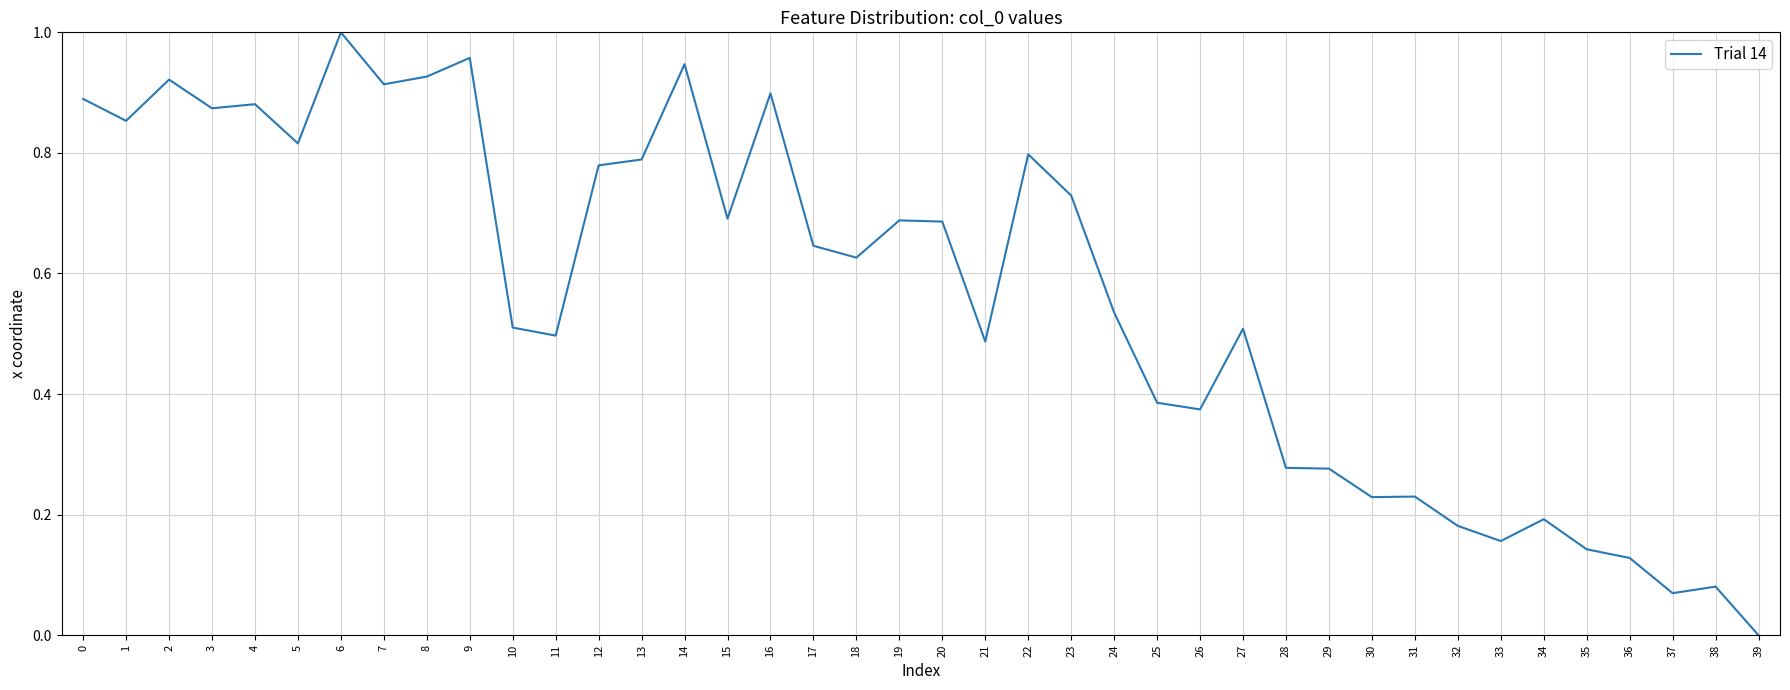

How many values exceed 0?

39